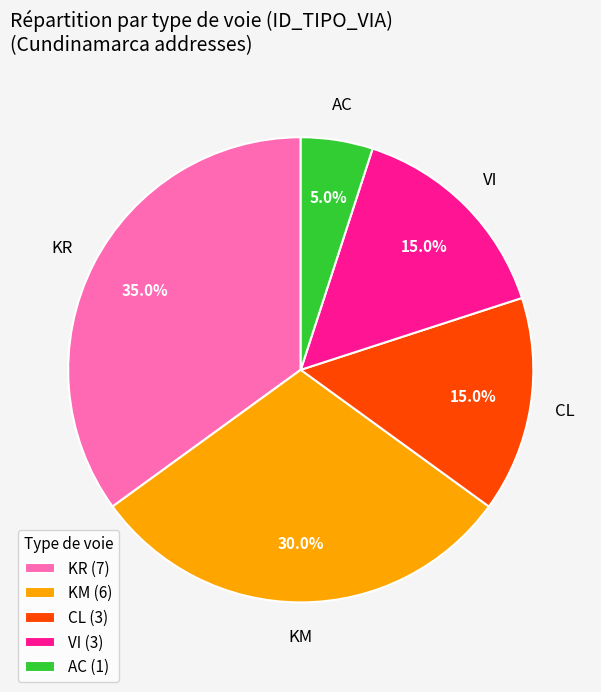

Which category has the smallest portion of the pie?

AC (1)